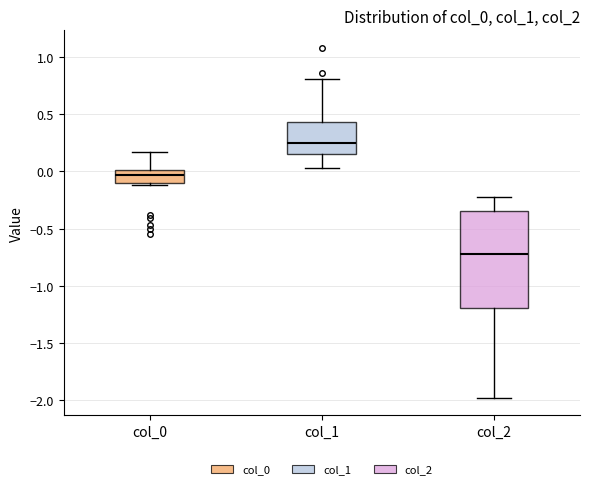

Reading left to right, transcribe this box plot: for each box, give where its median line is, the range the box spans, and where its two whiskers end, as read against the y-axis. The values are not printed on the chart, so give them approximately, as read against the axis.

col_0: median -0.05, box -0.10 to 0.00, whiskers -0.10 (just below the box's lower edge) to 0.15
col_1: median 0.25, box 0.15 to 0.45, whiskers 0.05 to 0.80
col_2: median -0.70, box -1.20 to -0.35, whiskers -2.00 to -0.20